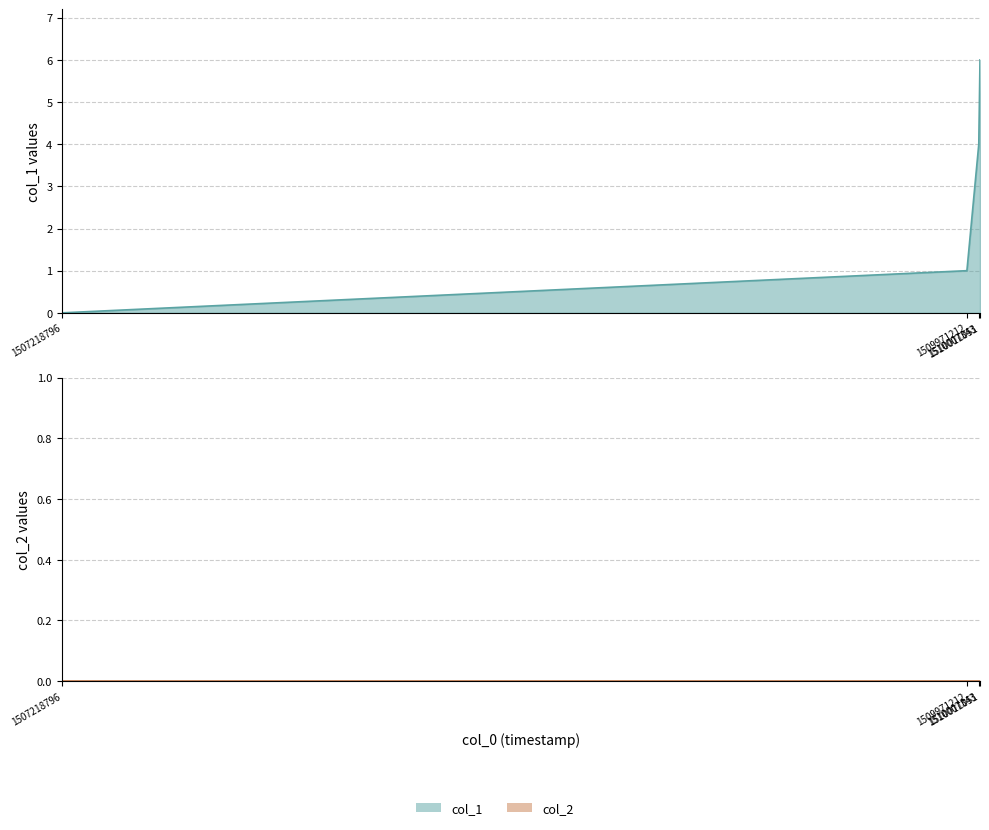

What is the value of the 4th point from the left?

6